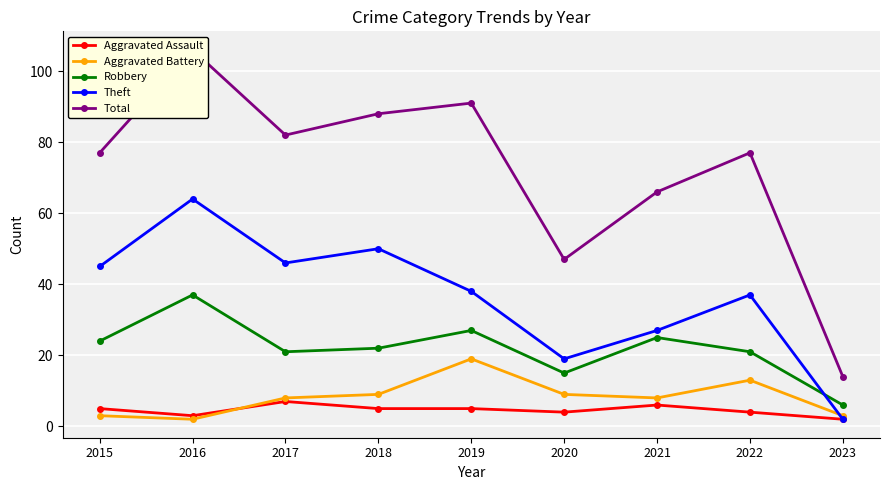

Is it true that Aggravated Assault equals 5 at 2016?

False